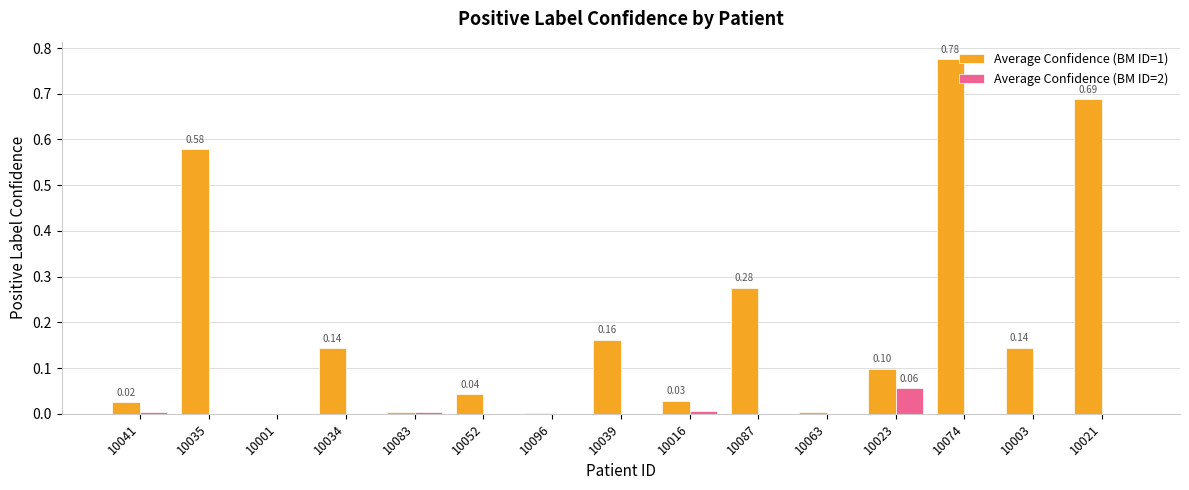

Which series has the largest total across all categories?

Average Confidence (BM ID=1)